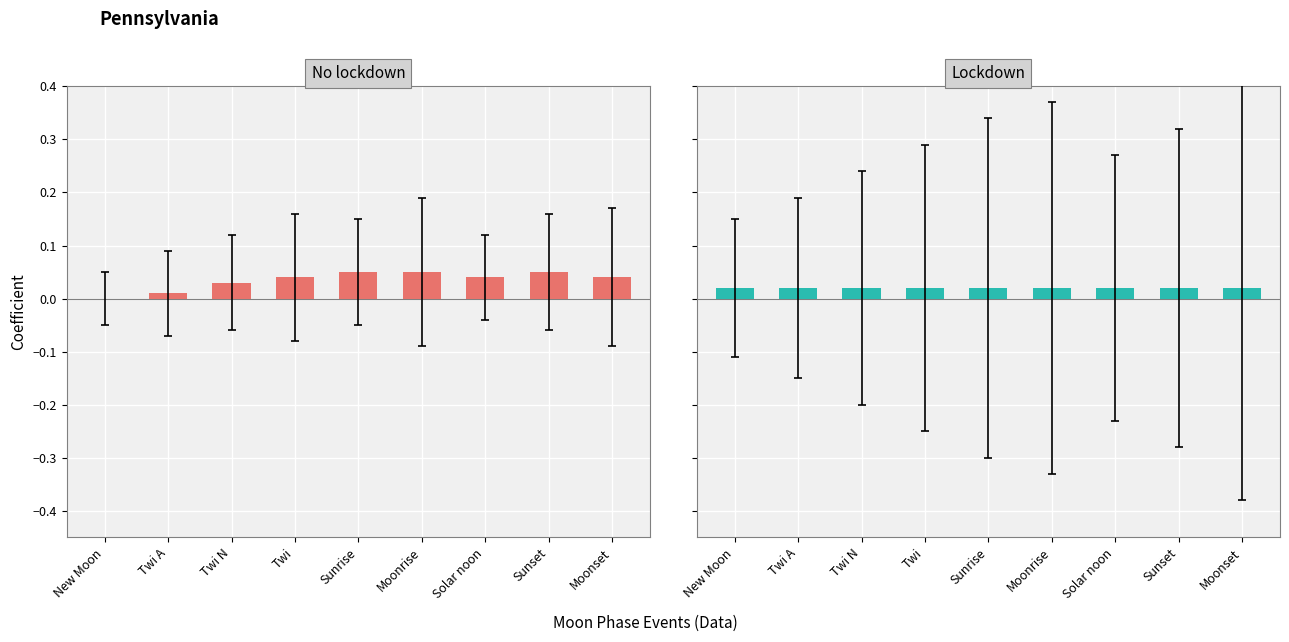

What is the label of the 9th bar from the right?

New Moon